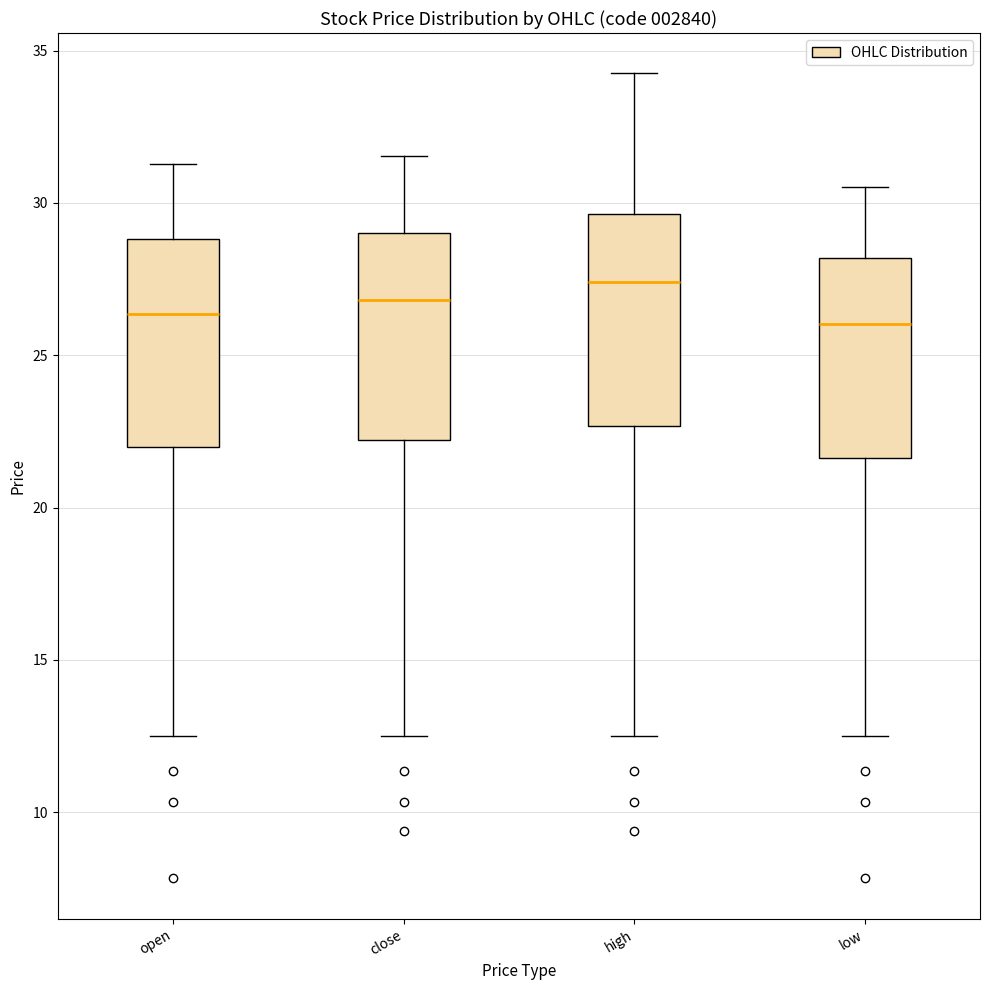

Reading left to right, transcribe this box plot: for each box, give where its median line is, the range the box spans, and where its two whiskers end, as read against the y-axis. The values are not printed on the chart, so give them approximately, as read against the axis.

open: median 26.5, box 22.0 to 29.0, whiskers 12.5 to 31.5
close: median 27.0, box 22.0 to 29.0, whiskers 12.5 to 31.5
high: median 27.5, box 22.5 to 29.5, whiskers 12.5 to 34.5
low: median 26.0, box 21.5 to 28.0, whiskers 12.5 to 30.5